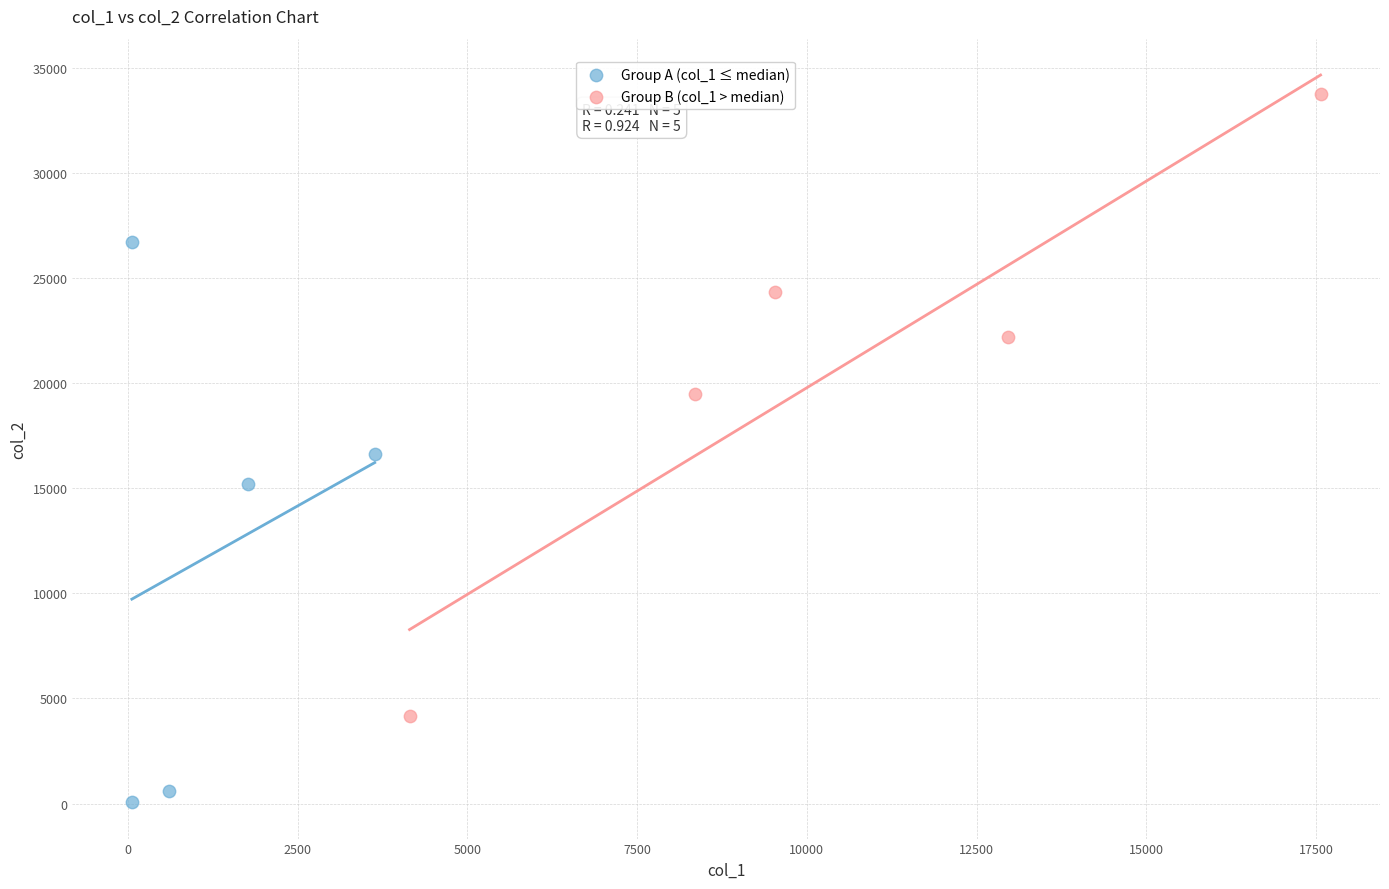

Which series has the largest Y range (max minus min)?

Group B (col_1 > median)